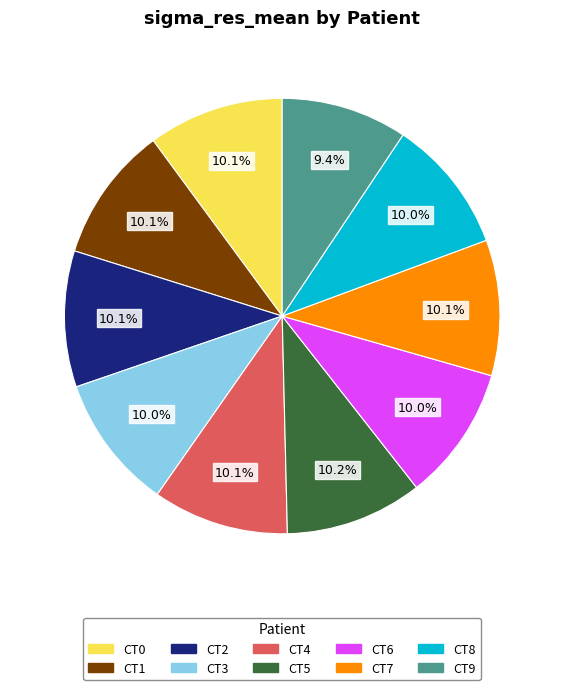

To the nearest percent, what is the combined percentage of CT8 and CT3?

20%